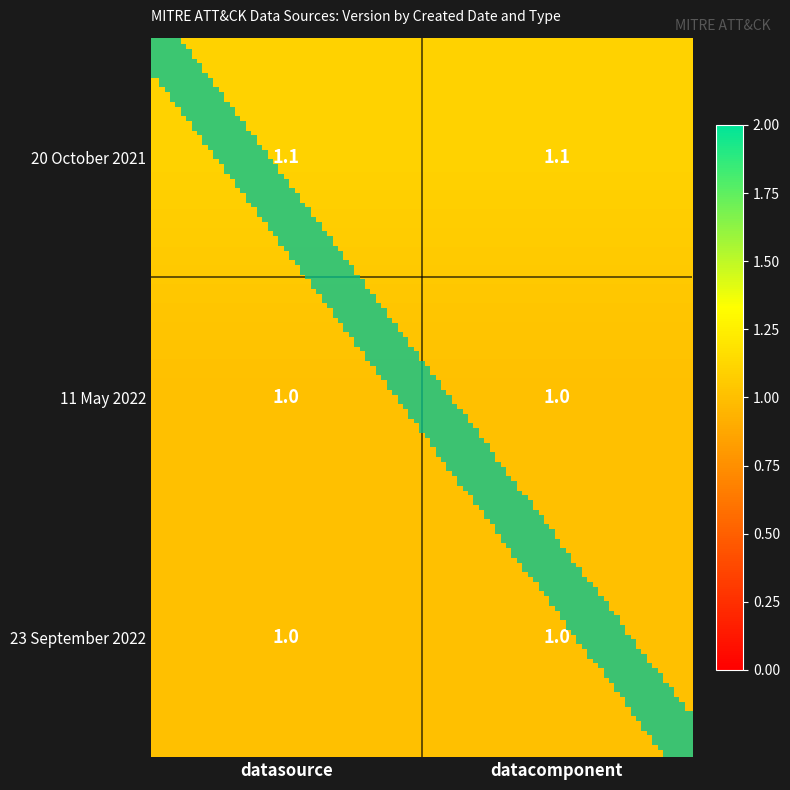

What is the difference between the highest and lowest values at datasource?

0.1